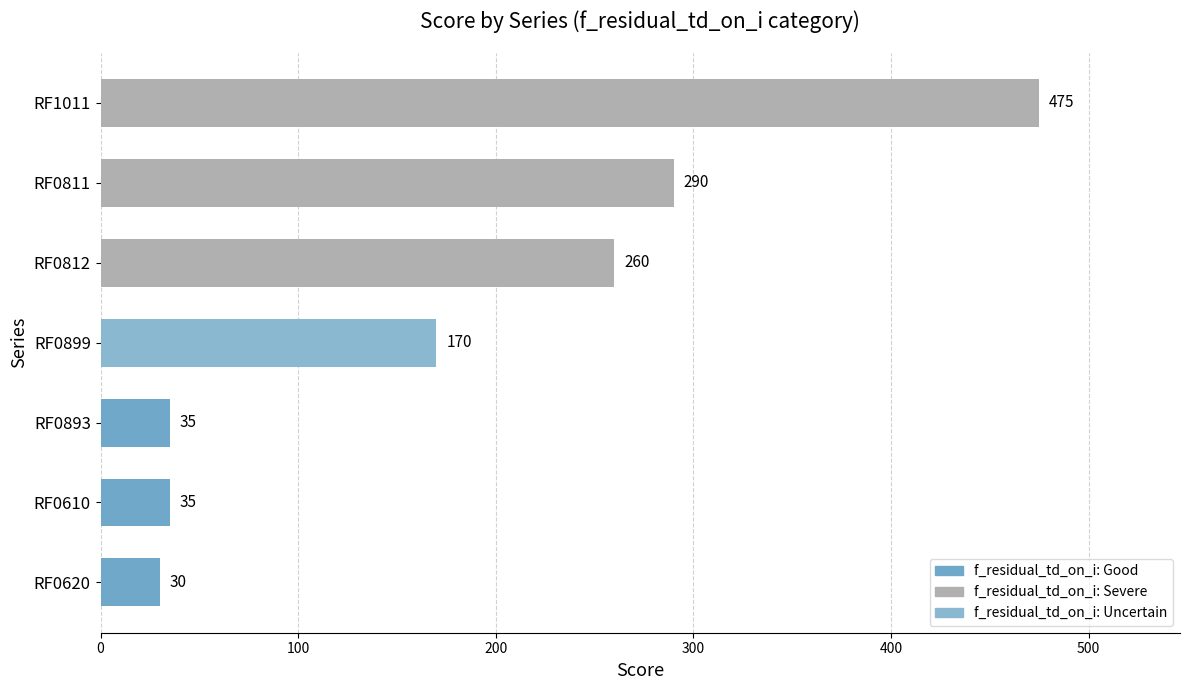

Reading top to bottom, list all the values displayed in this chart.

RF1011=475	RF0811=290	RF0812=260	RF0899=170	RF0893=35	RF0610=35	RF0620=30